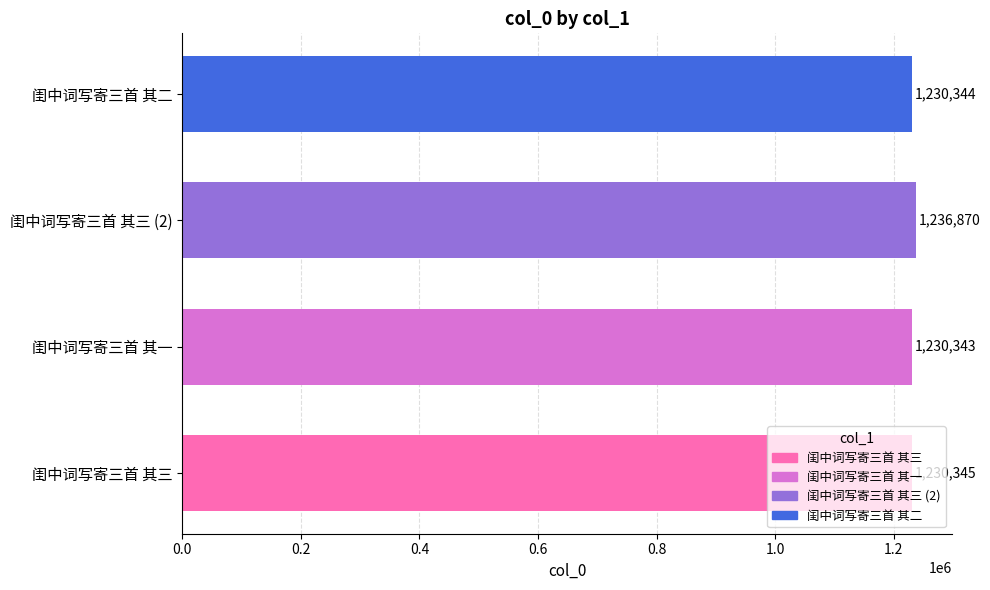

What is the greatest value displayed?

1236870